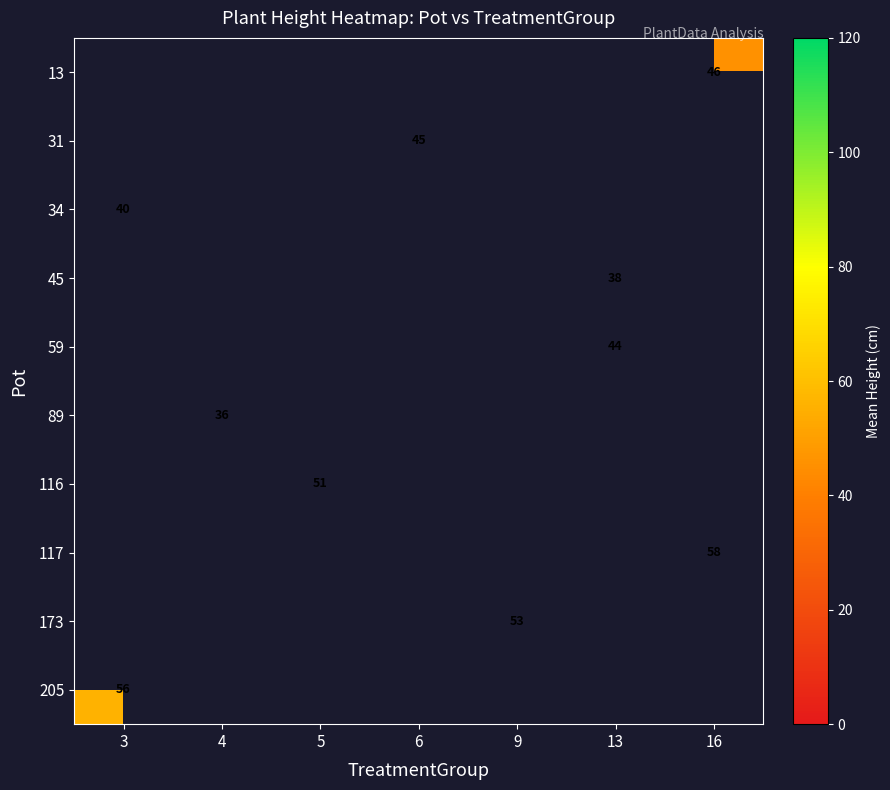

True or false: 45 has a value of 62.5 at 13.

False